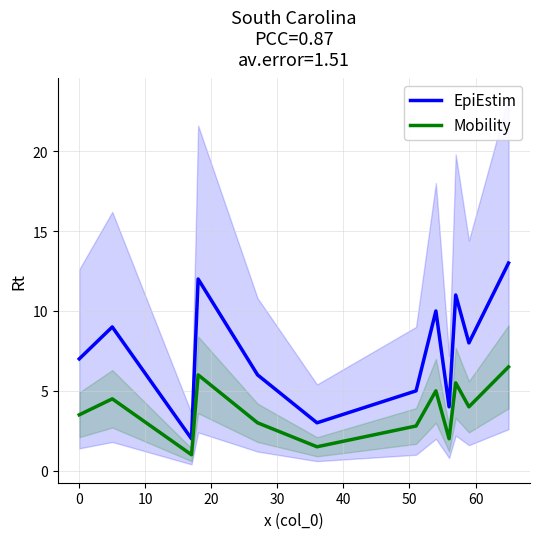

Reading left to right, transcribe all the data shown in this chart.

EpiEstim: 7.0	9.0	2.0	12.0	6.0	3.0	5.0	10.0	4.0	11.0	8.0	13.0
Mobility: 3.5	4.5	1.0	6.0	3.0	1.5	2.8	5.0	2.0	5.5	4.0	6.5